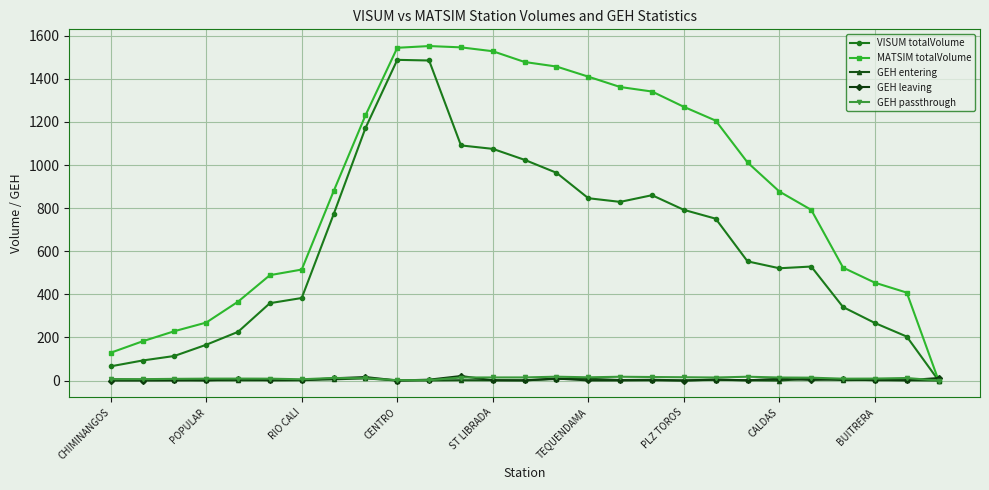

What is the value of the MATSIM totalVolume point at the 19th from the left?

1270.0